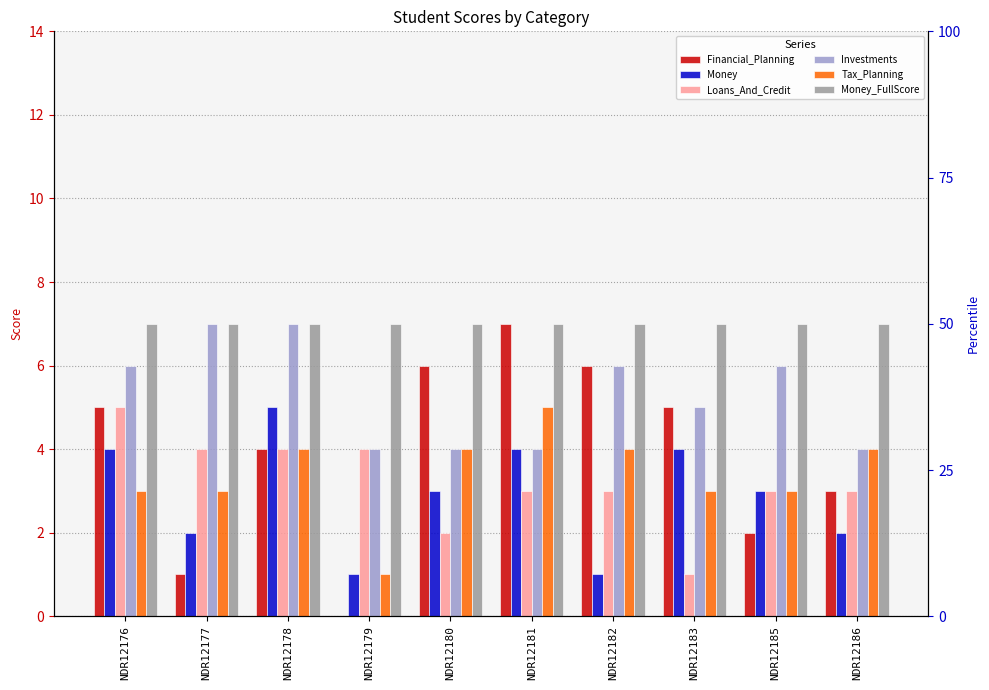

What is the total value across all series at NDR12180?

26